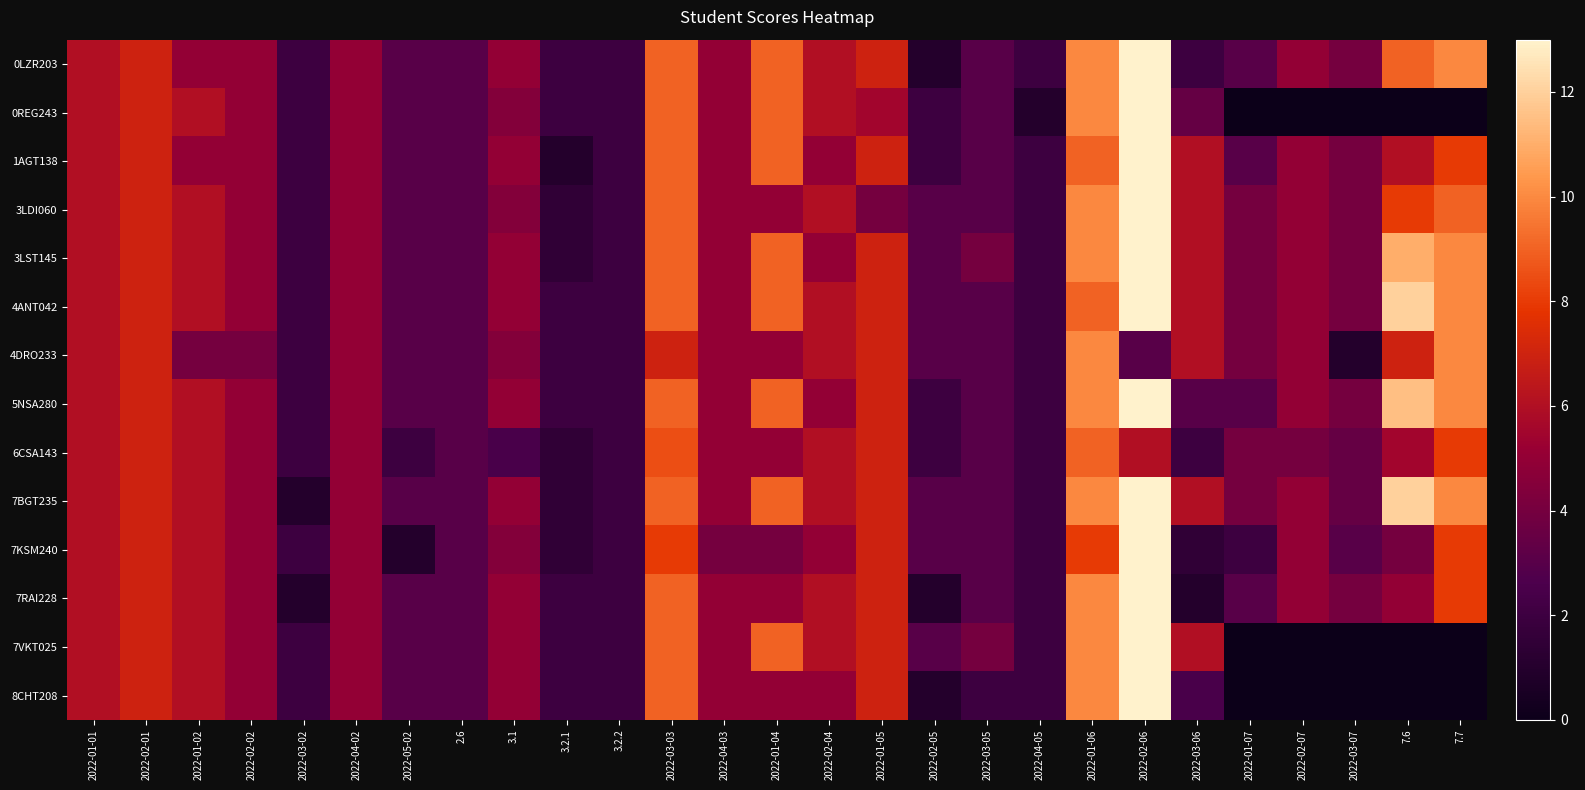

At which category is the sum across all series the highest?

2022-02-06